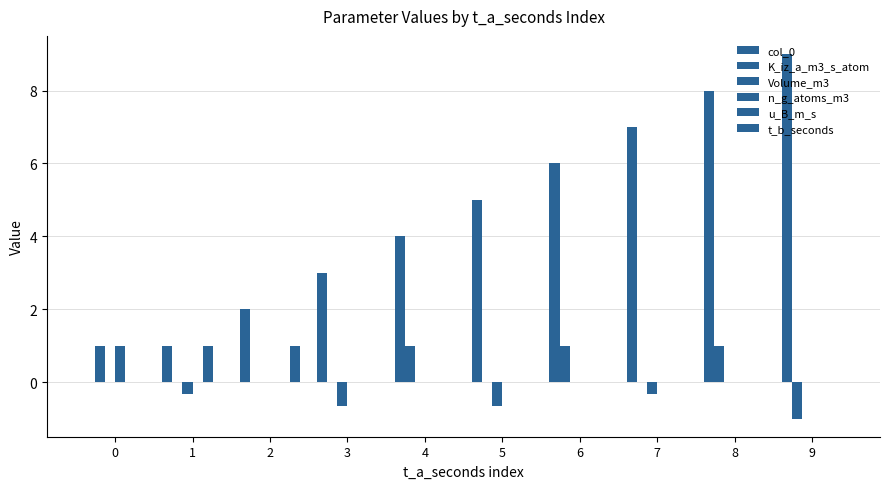

How many data points does each series have?

10